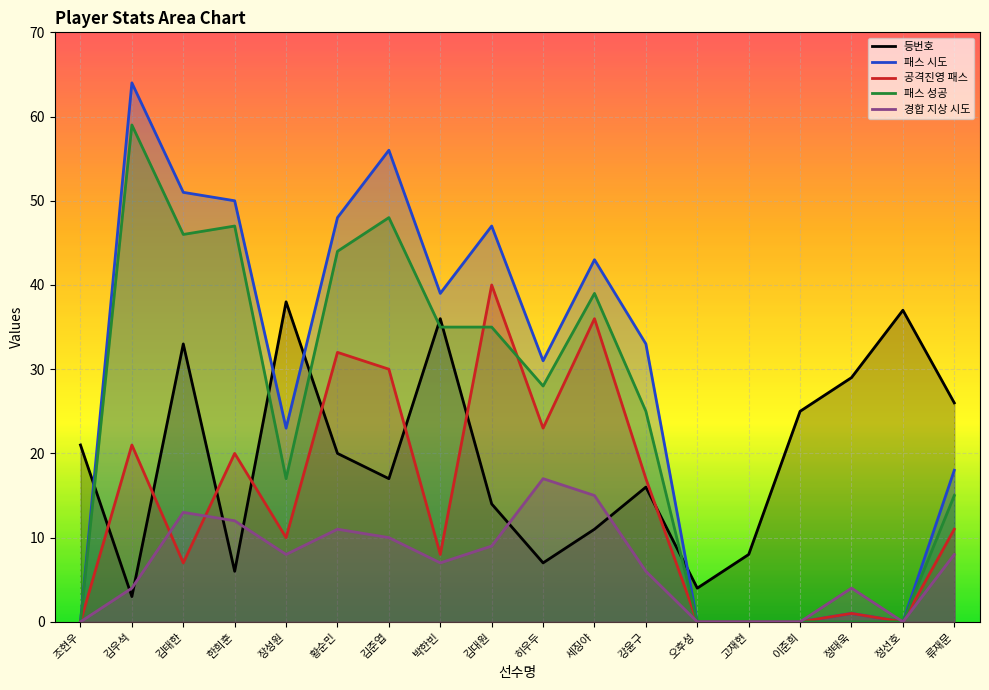

At which category does 등번호 reach its first local peak?

김태한